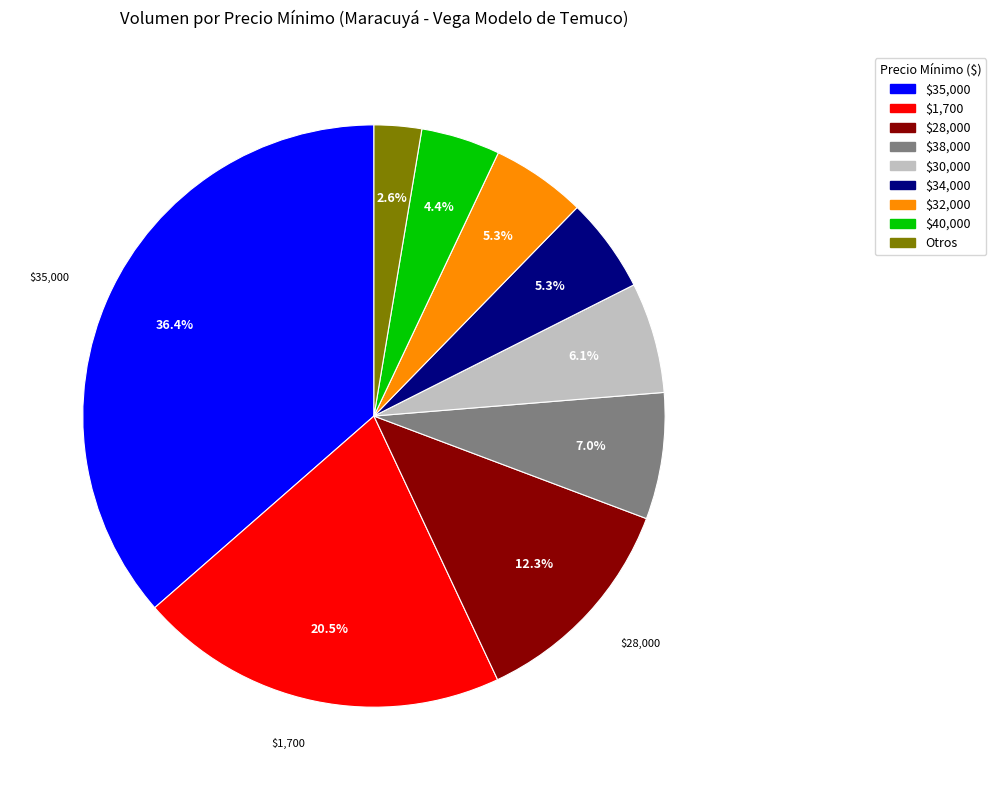

Between $38,000 and Otros, which is larger?

$38,000